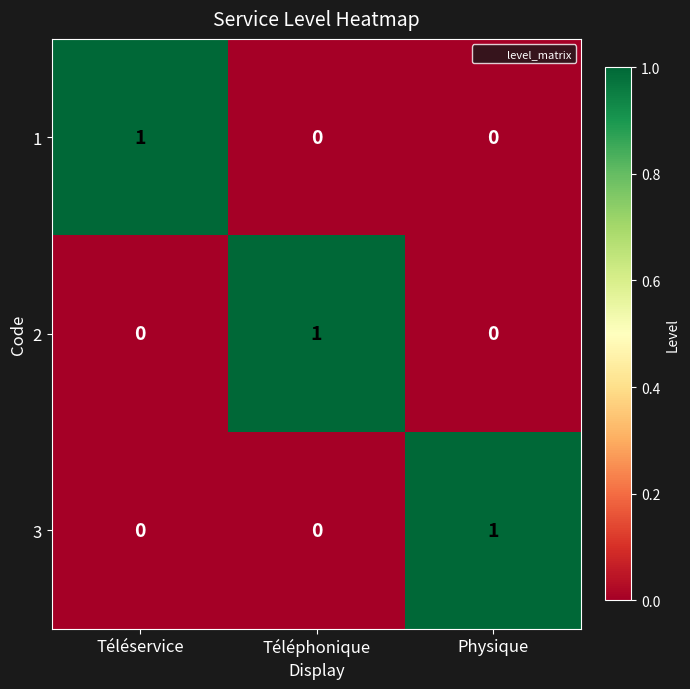

At which label does 1 reach its peak?

Téléservice